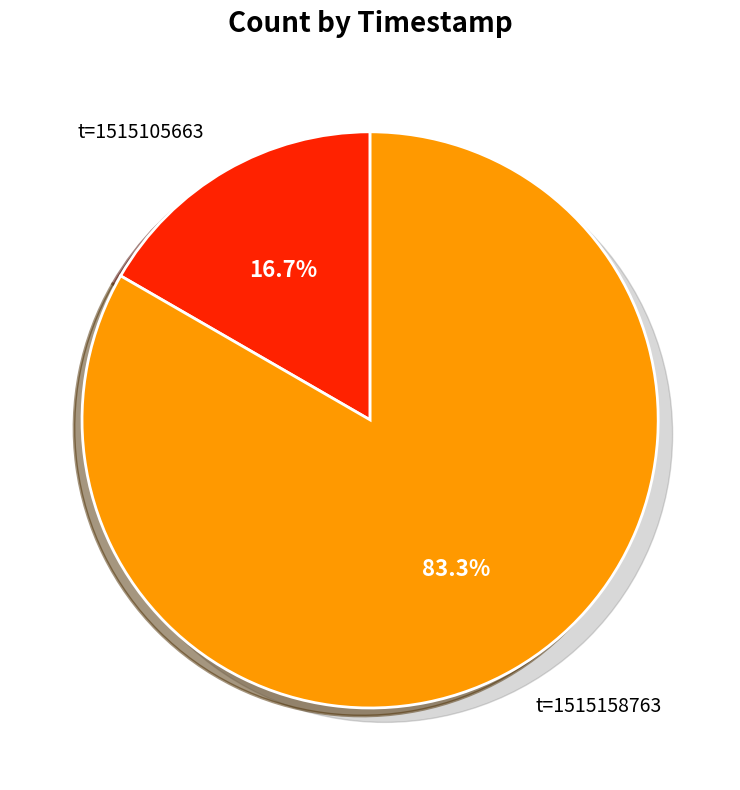

To the nearest percent, what percentage of the pie is t=1515158763?

83%